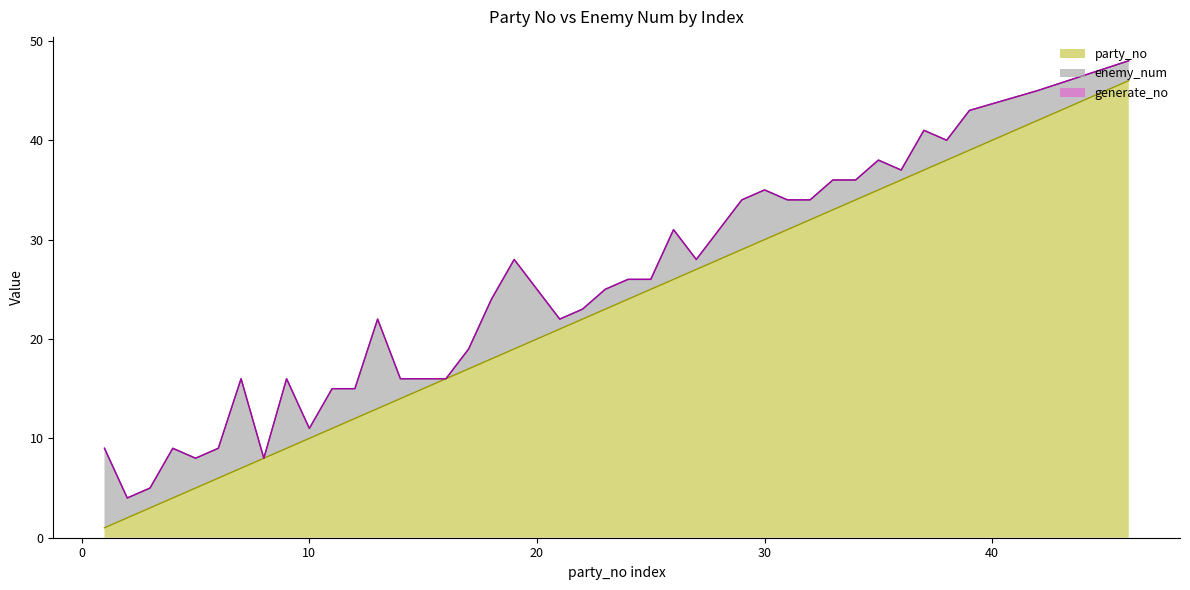

What is the maximum value for party_no?

46